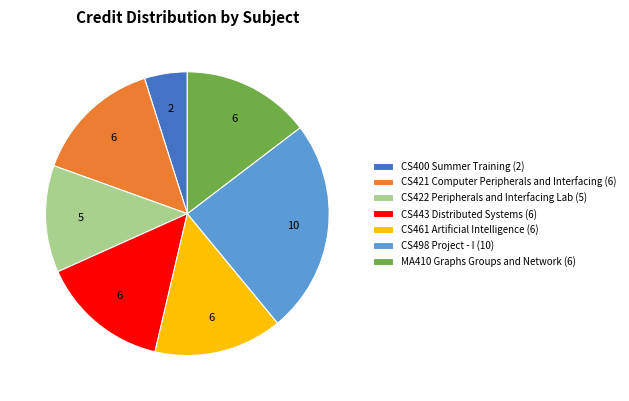

True or false: CS400 Summer Training (2) accounts for 5% of the total.

True